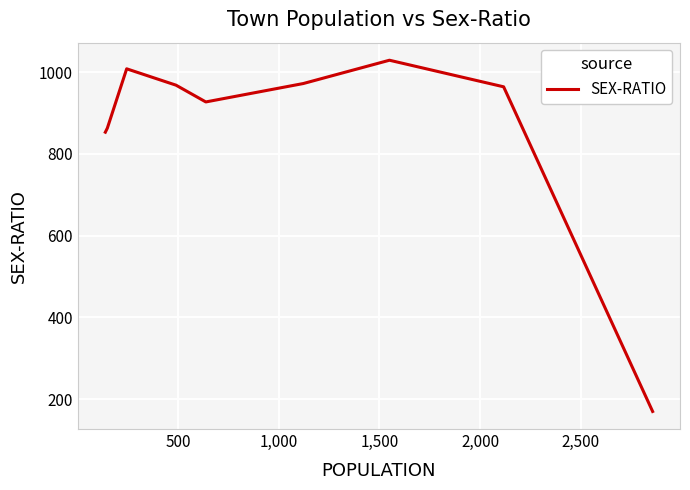

What is the minimum value shown in the chart?

170